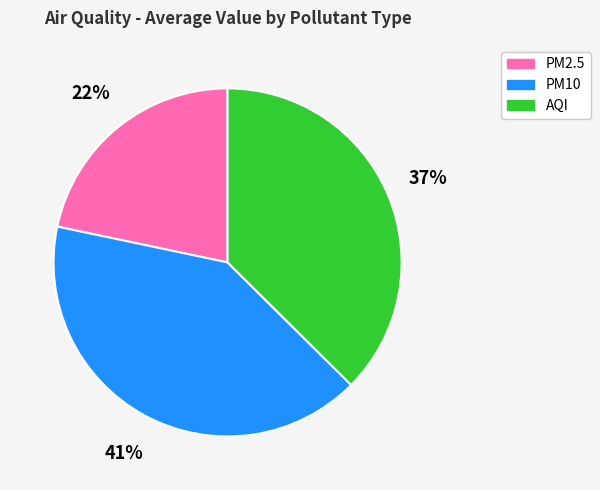

Which slice is the smallest?

PM2.5